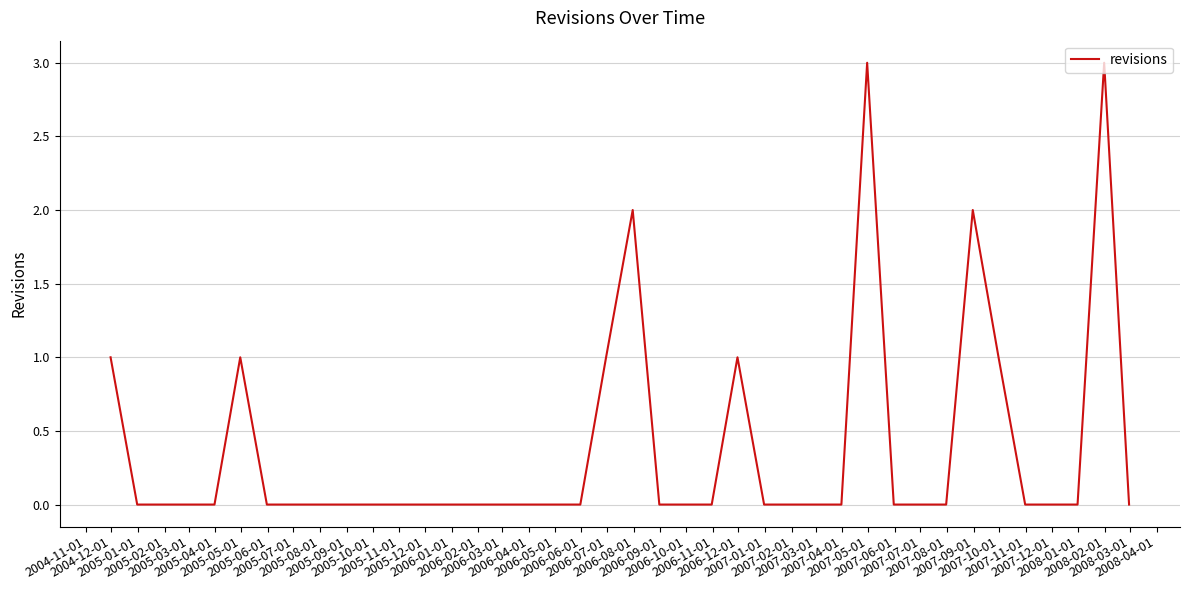

What is the difference between the maximum and minimum values?

3